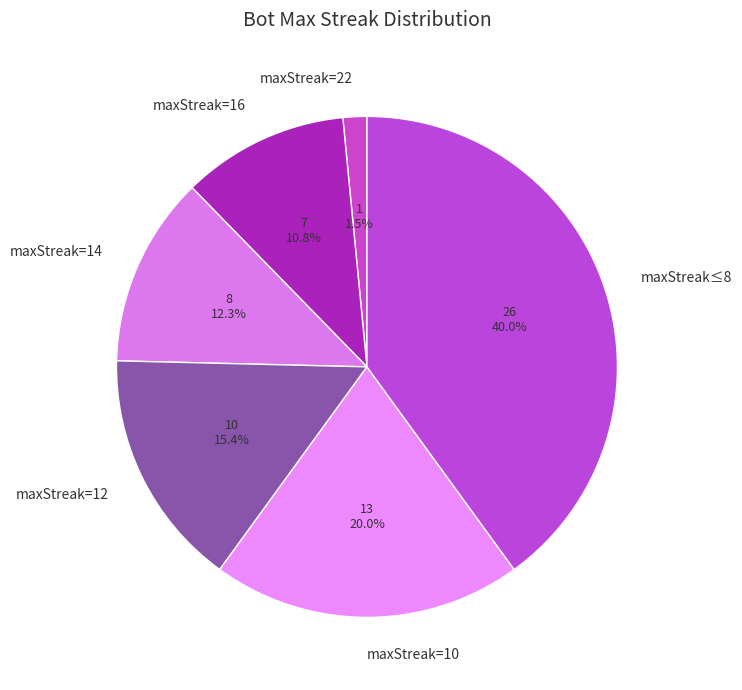

Is there any slice that represents more than half of the pie?

No